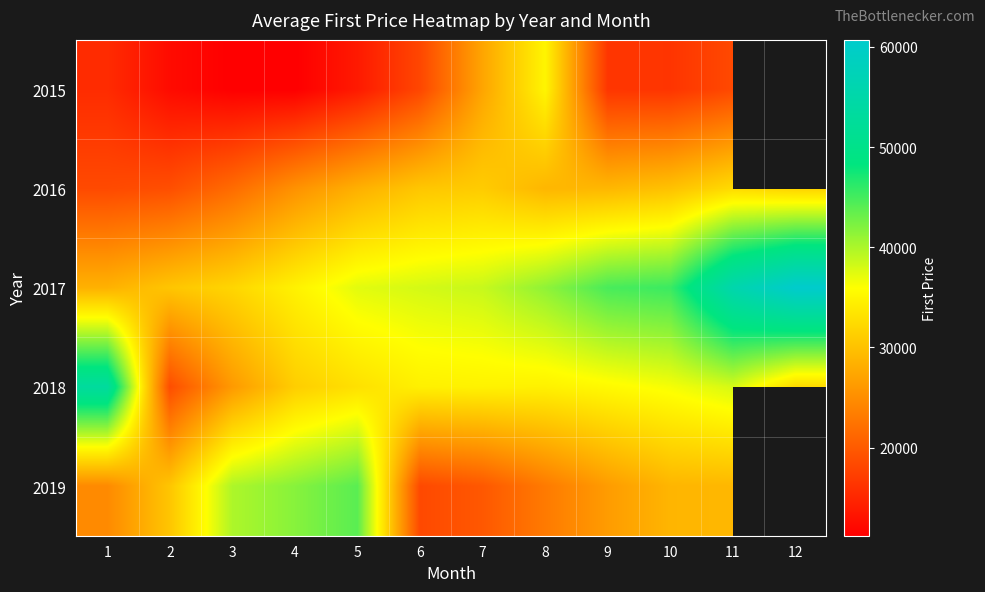

At which label is 2016 closest to 25477?

4